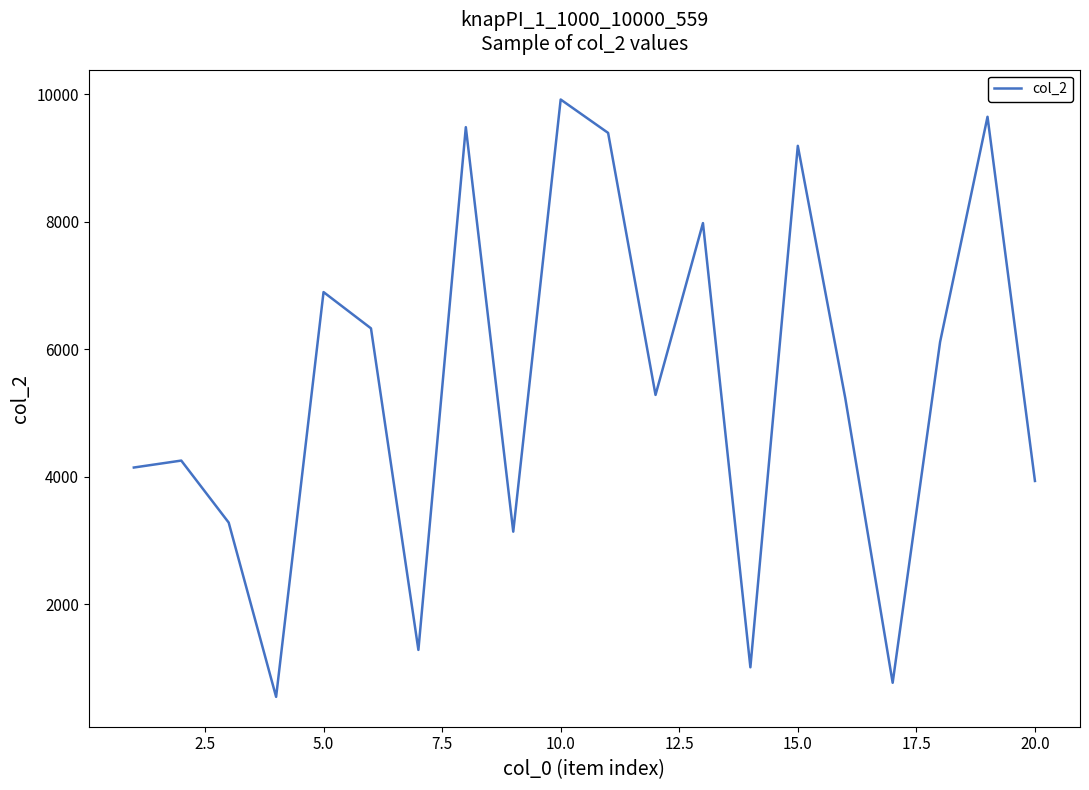

What is the difference between the maximum and minimum values?

9377